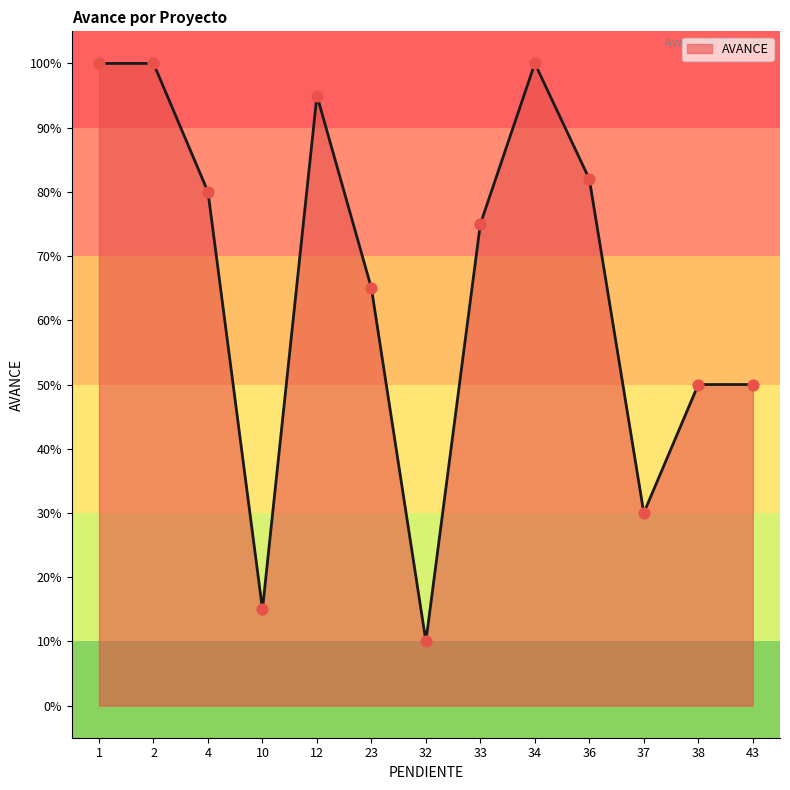

Is this an area chart (filled region under the line)?

Yes